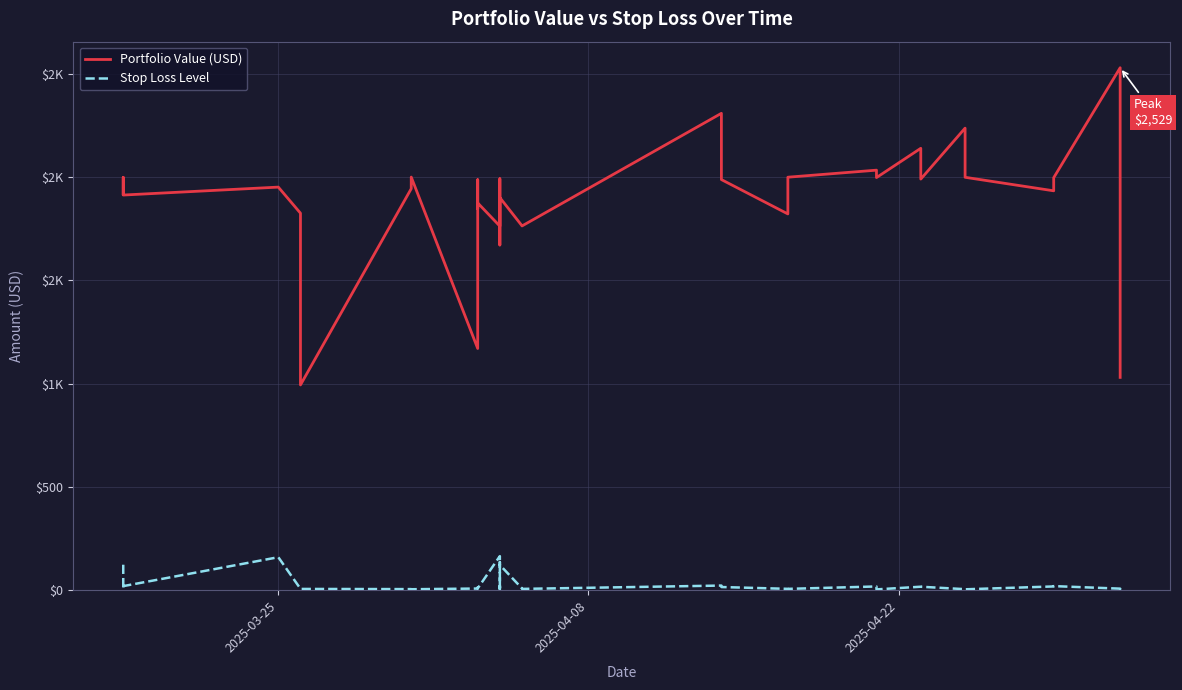

True or false: Stop Loss Level and Portfolio Value (USD) intersect in this chart.

False